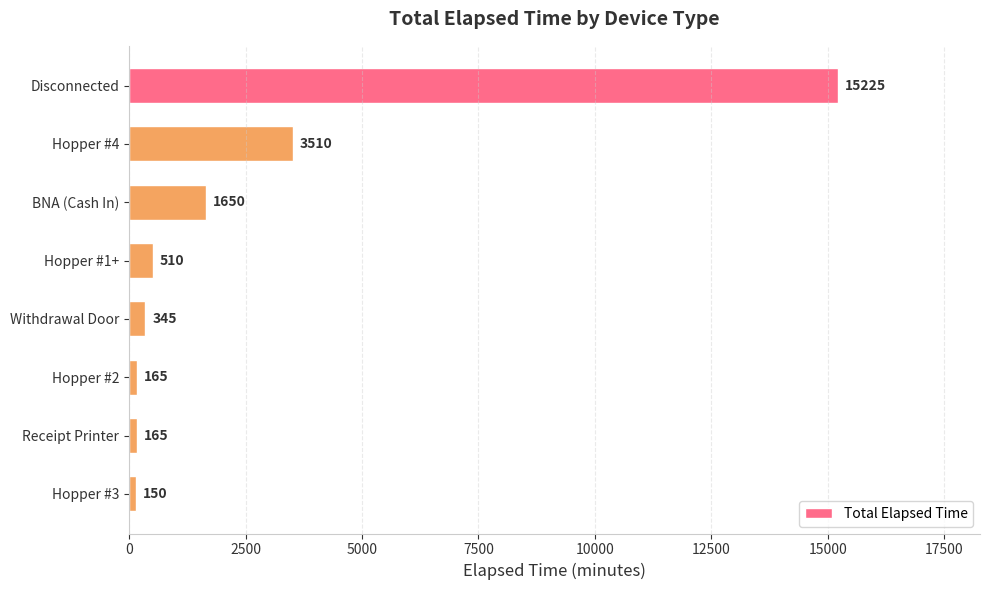

What is the difference between the values at Withdrawal Door and BNA (Cash In)?

1305